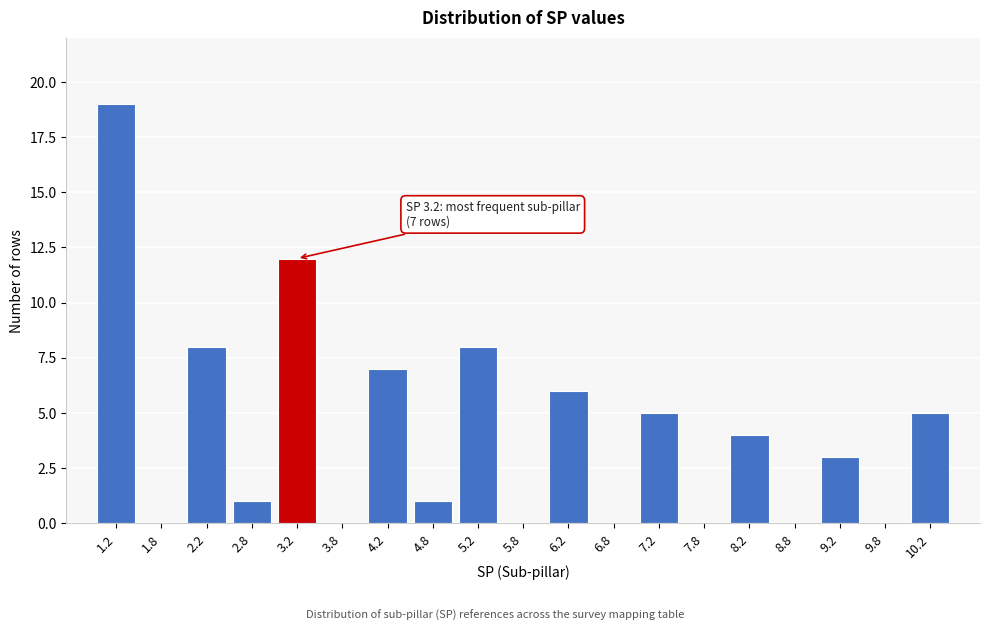

Which range on the x-axis has the tallest bar?

1.0 to 1.5